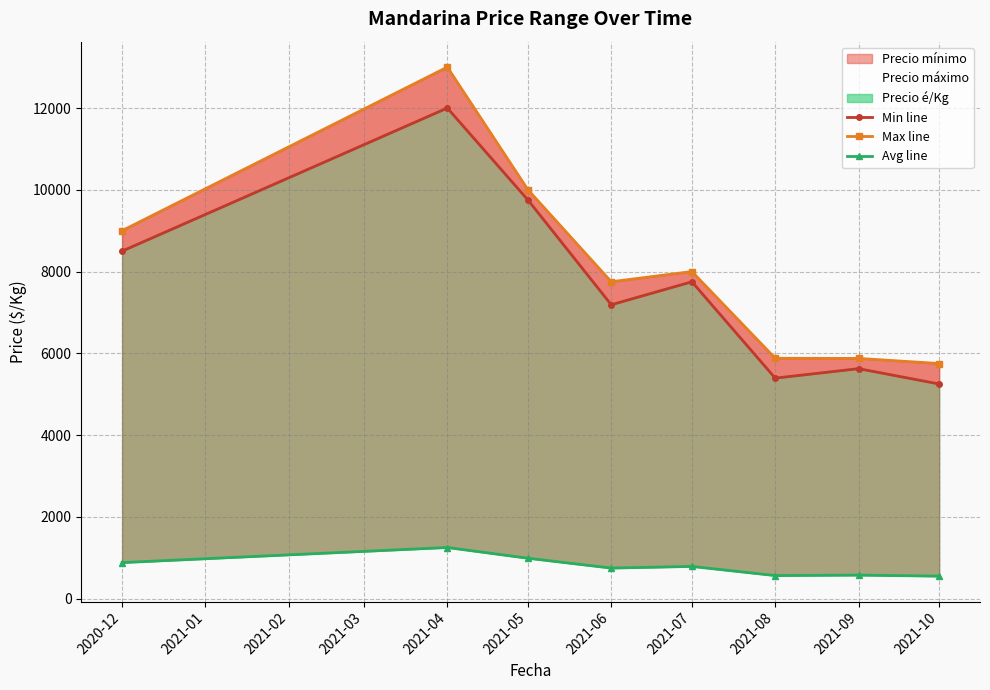

The value of Max line at 2021-06 is 11526.0. True or false?

False